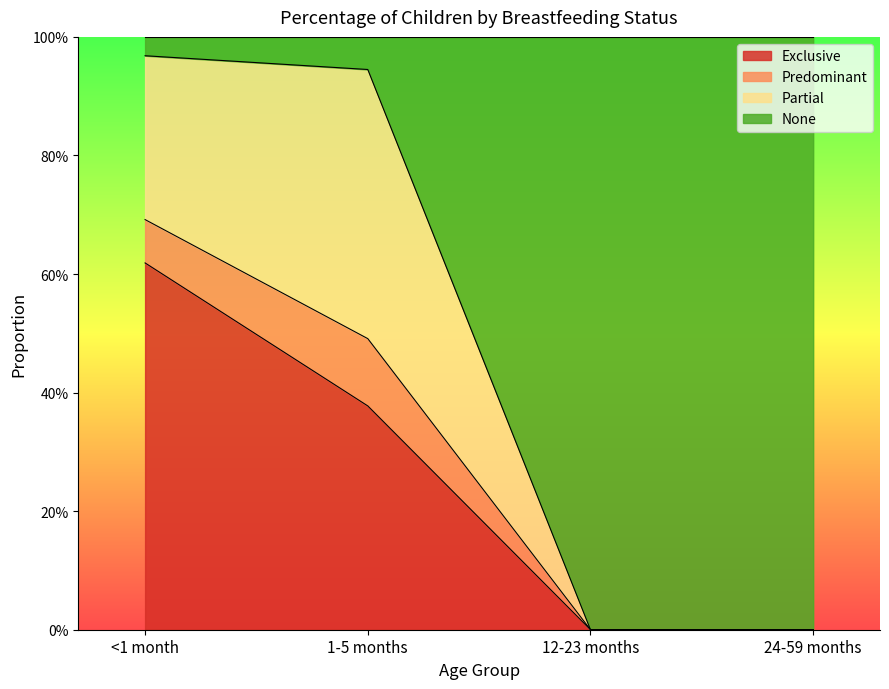

What is the difference between the highest and lowest values at 1-5 months?

0.6